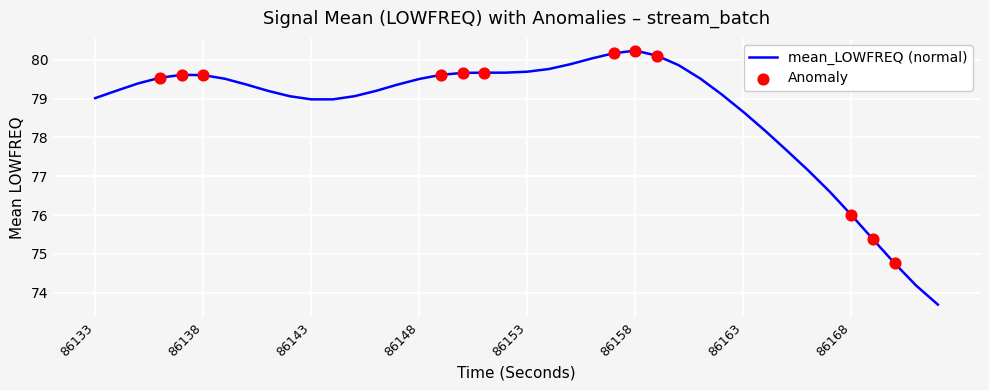

What is the smallest value displayed?

73.7